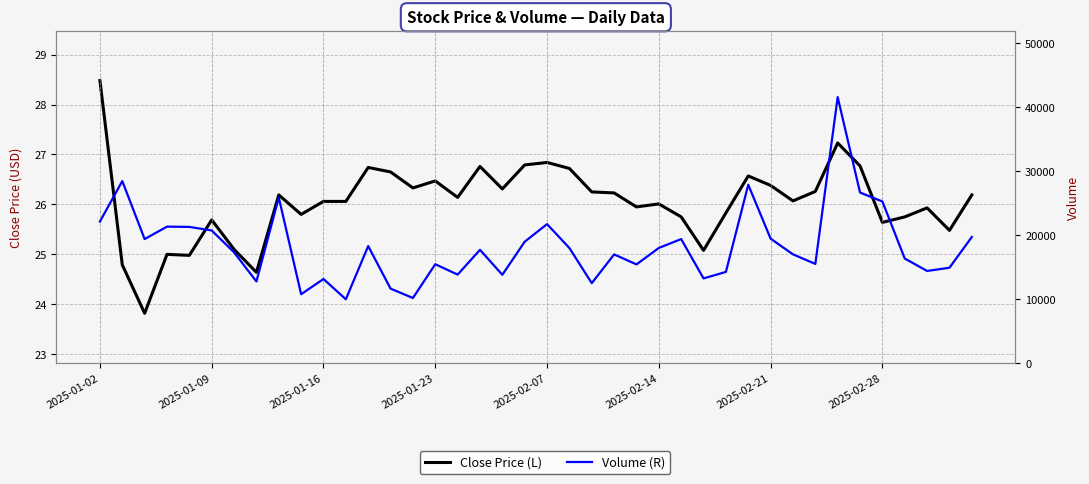

True or false: Volume (R) and Close Price (L) intersect in this chart.

False